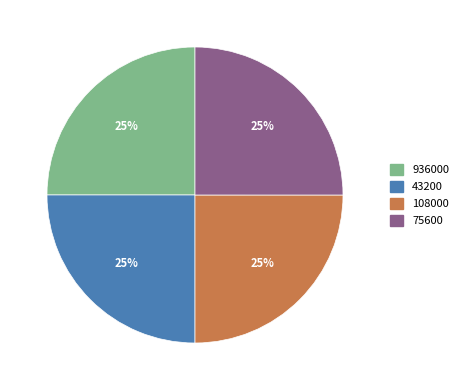

Approximately how many times larger is the value at 43200 compared to 75600?

1.0